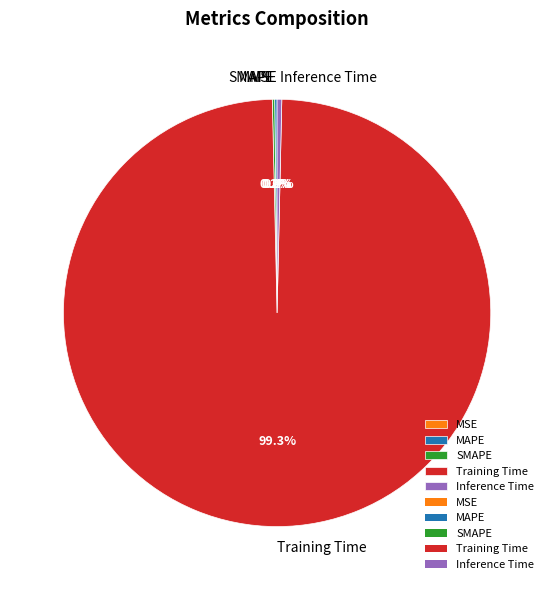

What is the largest slice in the pie chart?

Training Time